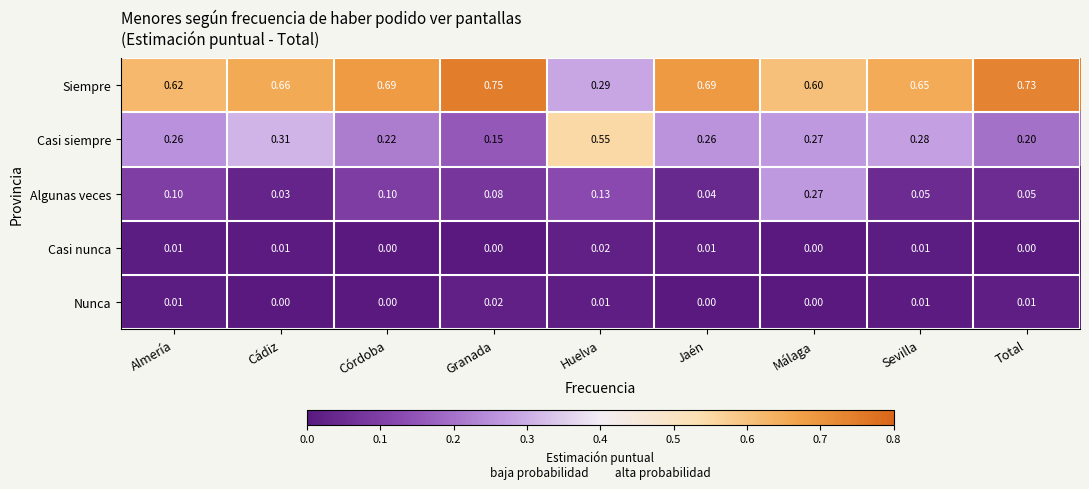

Rank the series at Jaén from lowest to highest value.

Nunca, Casi nunca, Algunas veces, Casi siempre, Siempre